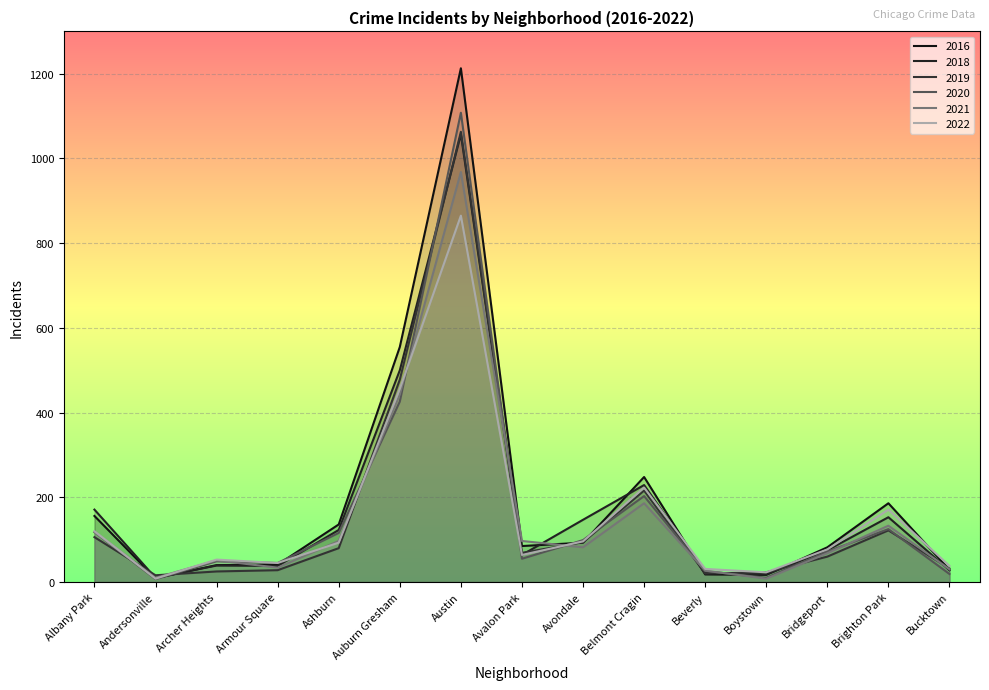

What position from the right is Belmont Cragin?

6